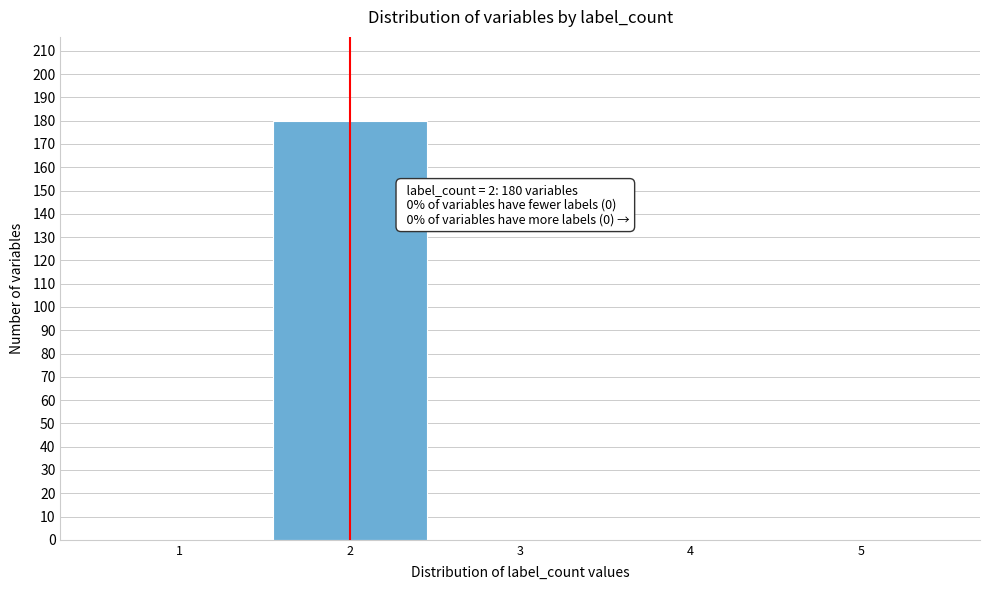

Reading left to right, transcribe all the data shown in this chart.

1=0	2=180	3=0	4=0	5=0